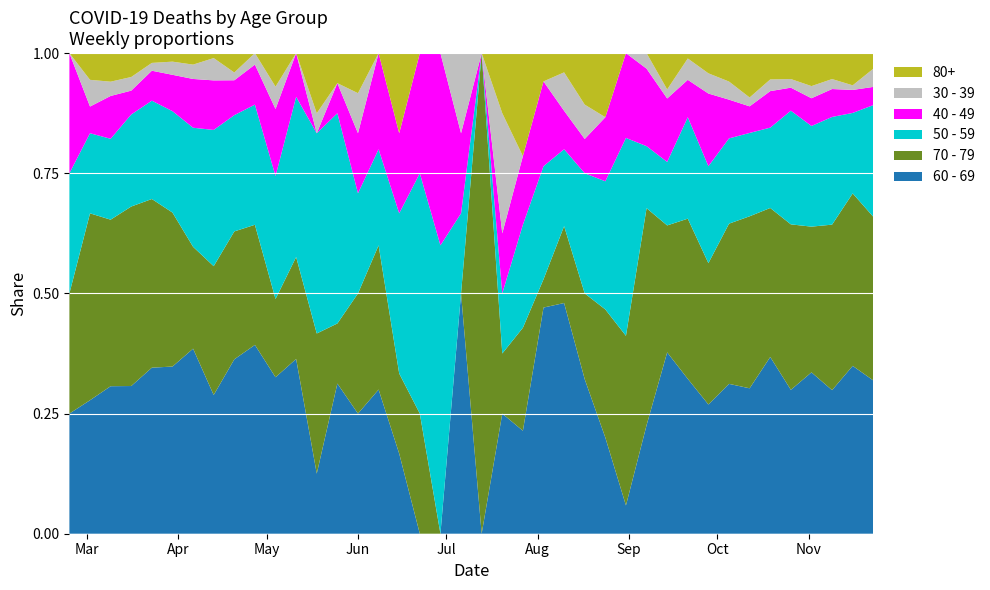

Reading right to left, list all the values displayed in this chart.

60 - 69: 59	73	72	93	100	121	82	58	32	29	20	7	1	3	9	12	8	3	2	0	3	0	0	1	3	6	5	3	12	14	33	45	56	129	216	255	130	31	5	1
70 - 79: 63	75	83	84	115	102	97	62	35	30	14	14	6	4	5	4	1	3	1	3	0	0	1	1	3	6	2	7	7	7	21	33	52	71	199	259	158	35	7	1
50 - 59: 43	35	54	58	79	55	47	33	24	19	7	4	7	4	7	4	4	3	1	0	1	3	2	2	2	5	7	10	11	11	21	30	55	83	131	151	81	17	3	1
40 - 49: 7	10	14	16	16	25	15	15	18	7	7	5	3	2	2	2	3	2	1	0	1	2	1	1	2	3	1	0	3	6	7	9	20	34	47	46	21	9	1	1
30 - 39: 7	2	5	7	6	8	5	7	5	4	1	1	0	0	2	2	0	0	2	0	1	0	0	0	0	2	0	1	0	2	2	2	9	10	17	12	12	3	1	0
80+: 6	14	13	19	18	18	25	11	5	1	4	0	0	2	3	1	1	3	1	0	0	0	0	1	0	2	1	3	0	3	0	5	2	8	11	15	21	6	1	0